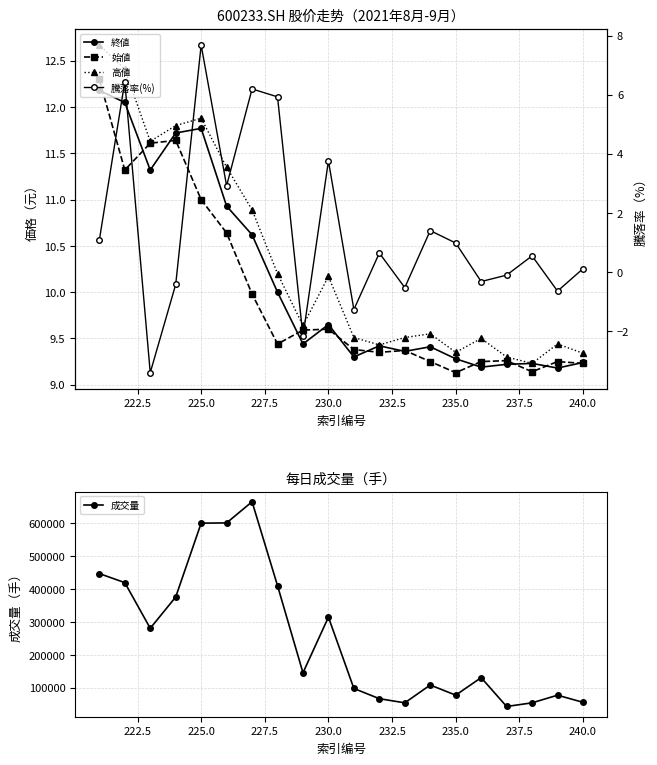

Does the chart display data point markers on the line(s)?

Yes